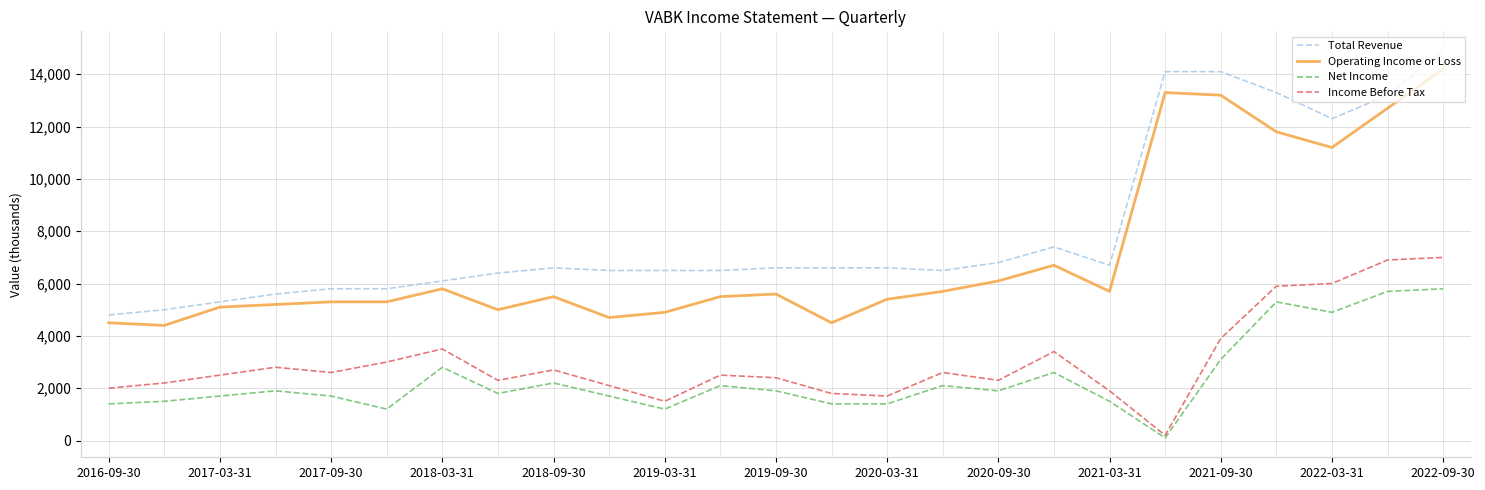

What are all the series names shown in the legend?

Total Revenue, Operating Income or Loss, Net Income, Income Before Tax